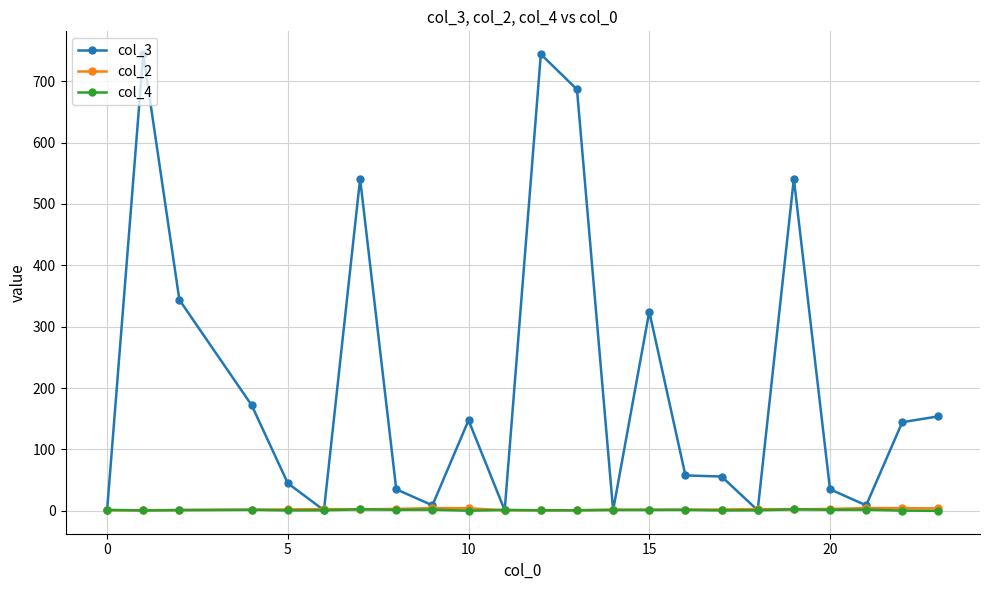

How many lines are shown in the chart?

3